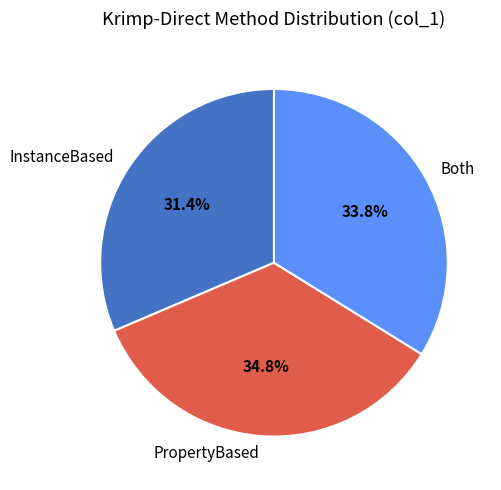

How many slices are in this pie chart?

3